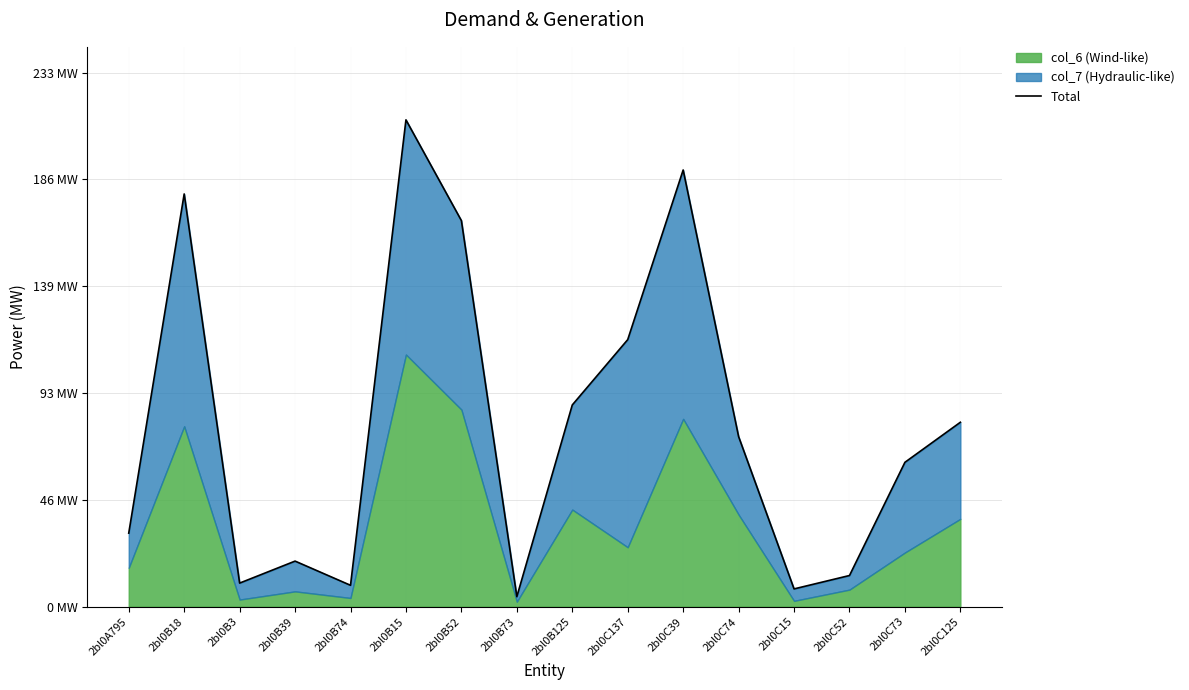

True or false: there are more than 0 points higher than both neighbors.

True